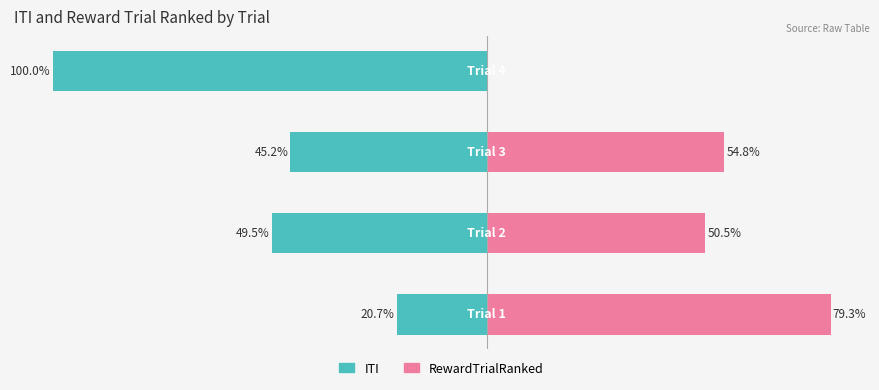

Reading right to left, extract all data points from this chart.

ITI: -100.0	-45.2	-49.5	-20.7
RewardTrialRanked: 0.0	54.8	50.5	79.3